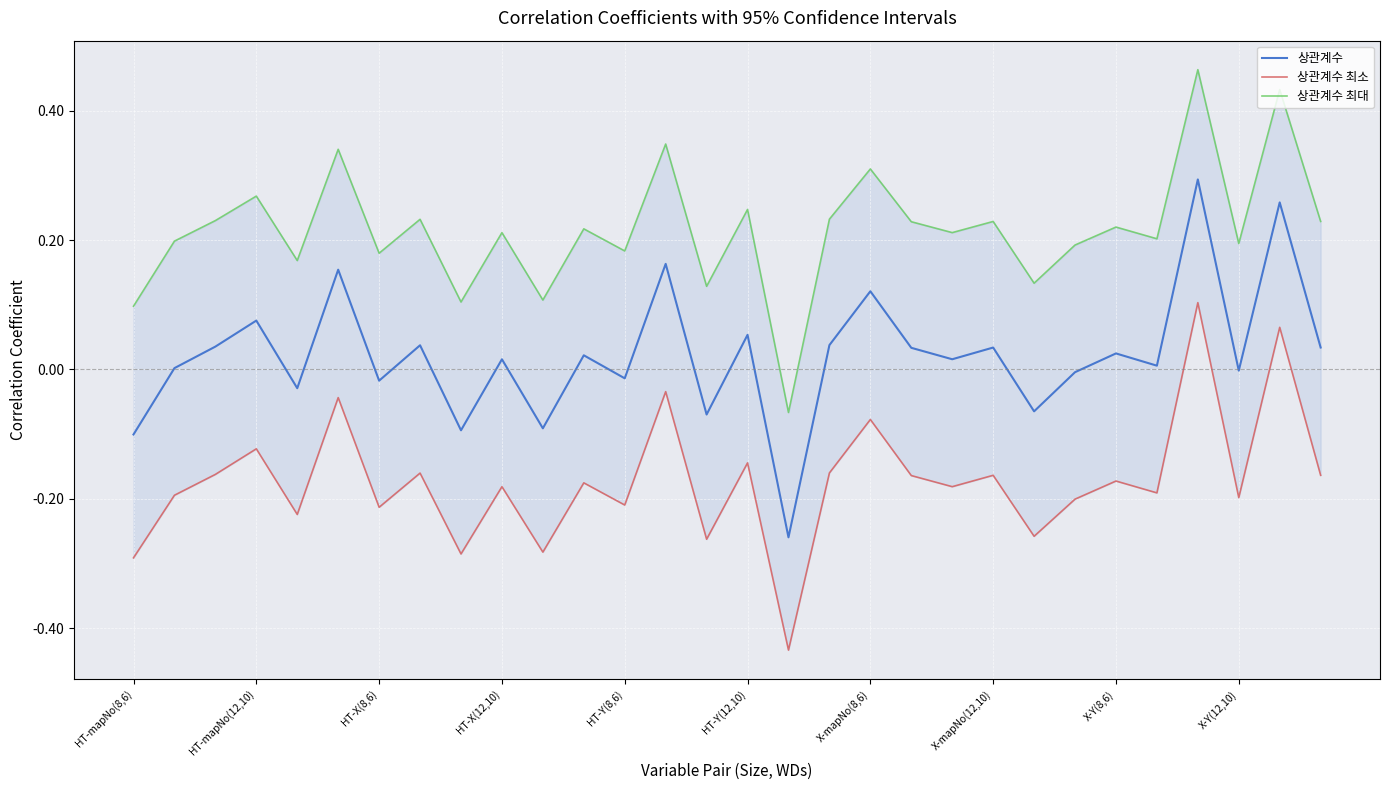

Which series changed the most between HT-Y(12,10) and 11?

상관계수